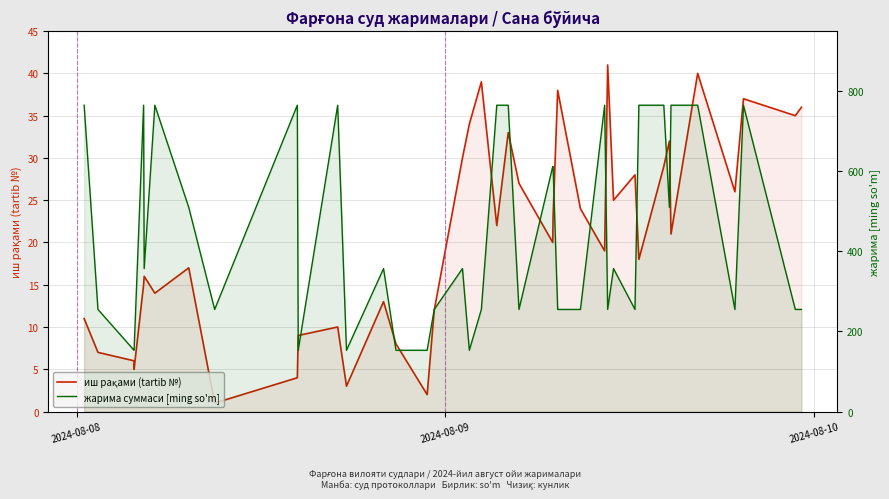

In иш рақами (tartib №), how many points are lower than both neighbors (excluding endpoints)?

13